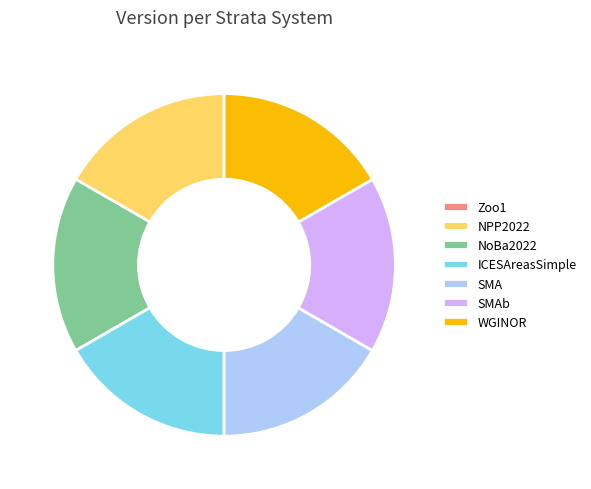

Does WGINOR account for over 50% of the chart?

No